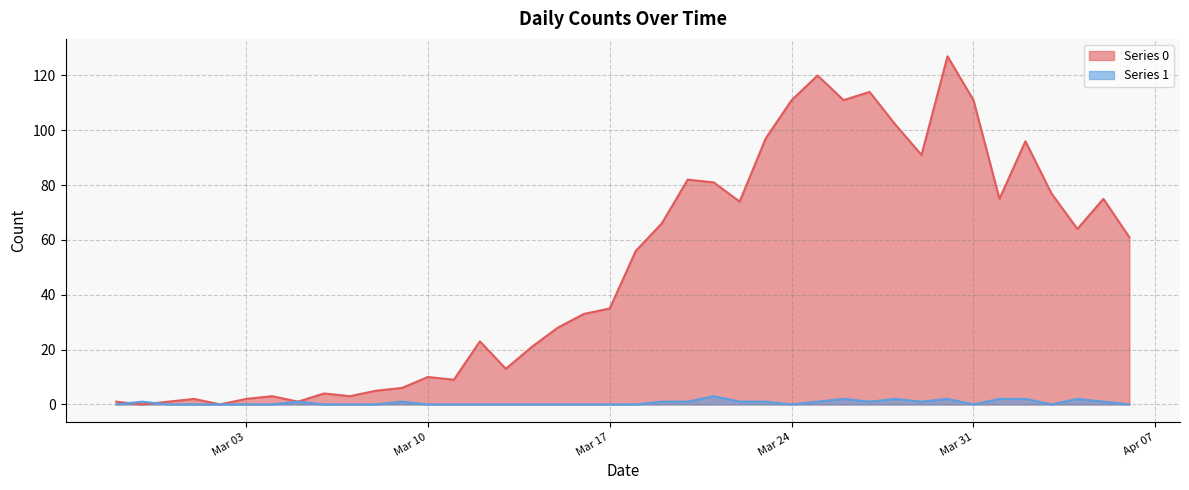

How many intersections are there between Series 1 and Series 0?

2